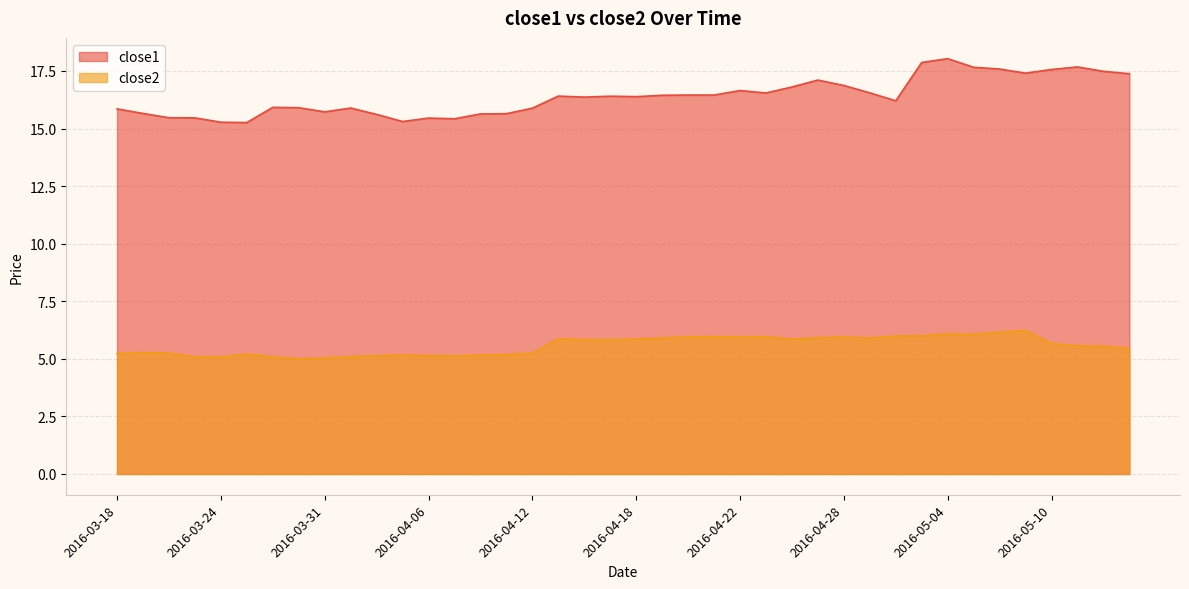

Which has a higher value, 2016-04-05 or 2016-03-23?

2016-03-23